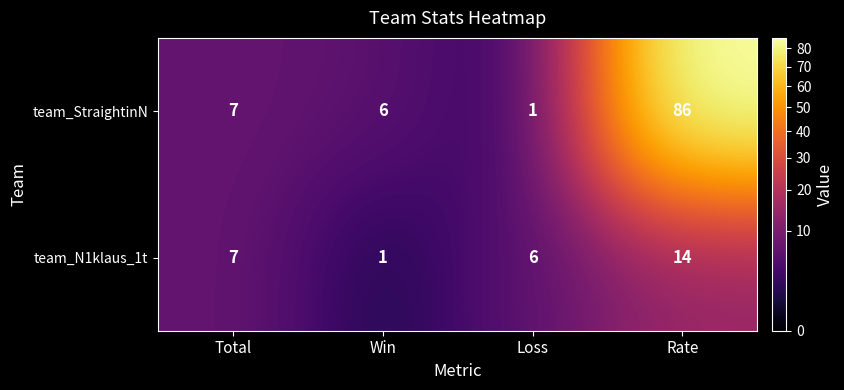

Rank the series by their maximum value, from lowest to highest.

team_N1klaus_1t, team_StraightinN